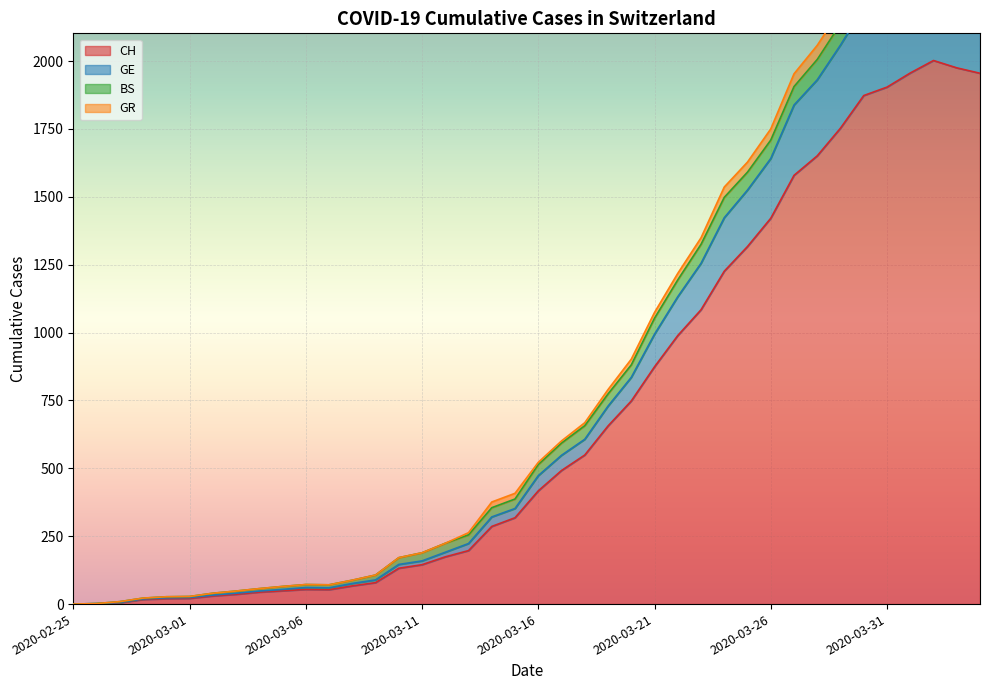

True or false: CH and GE intersect in this chart.

False